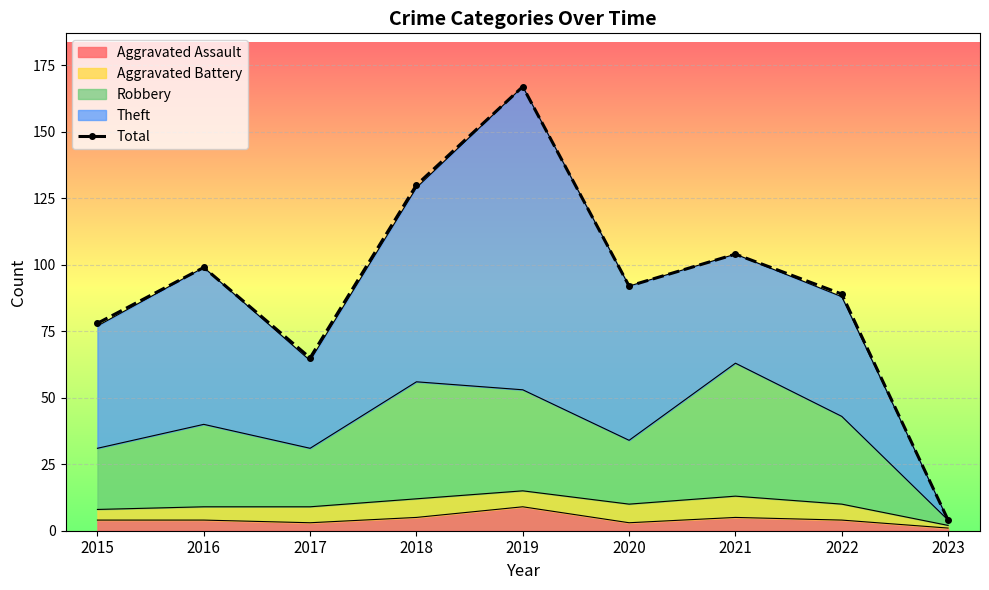

What is the change in value from 2016 to 2023?

-95